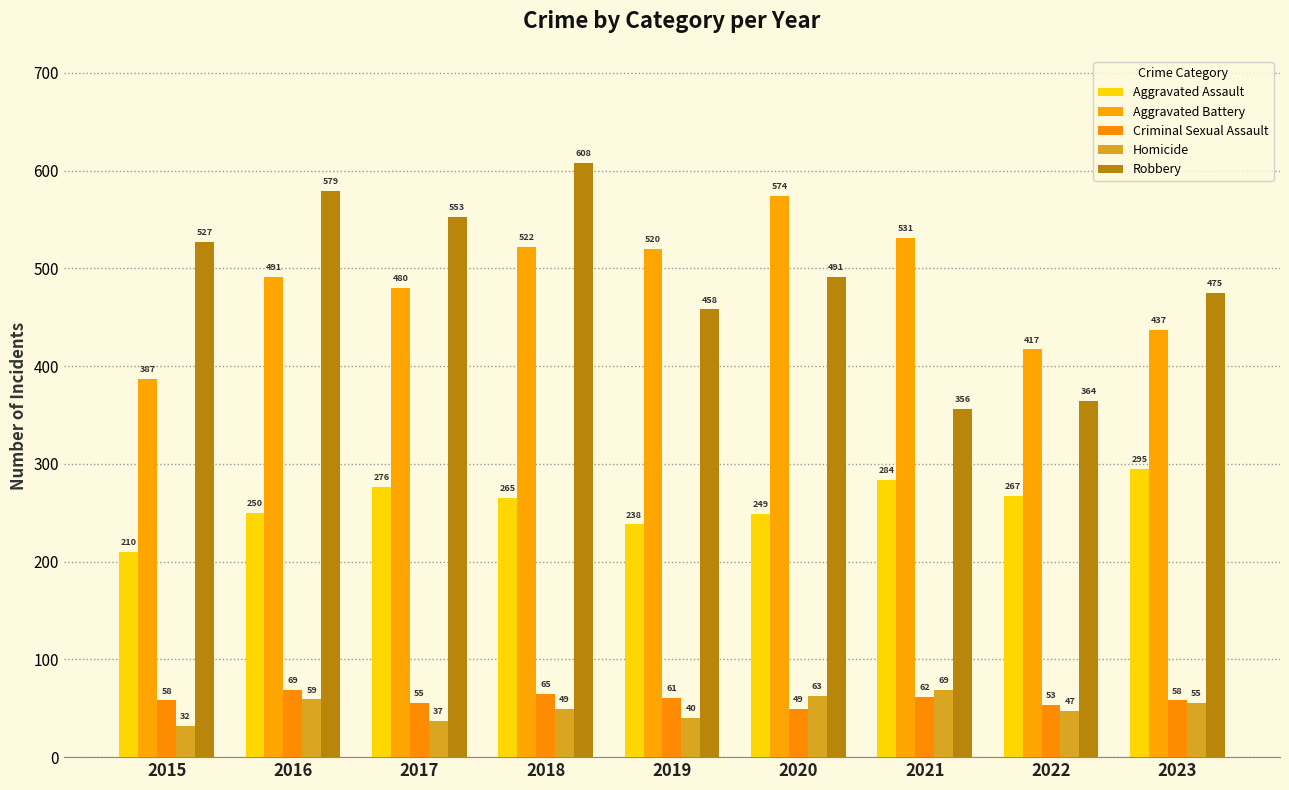

Reading left to right, what are all the values shown in this chart?

Aggravated Assault: 210	250	276	265	238	249	284	267	295
Aggravated Battery: 387	491	480	522	520	574	531	417	437
Criminal Sexual Assault: 58	69	55	65	61	49	62	53	58
Homicide: 32	59	37	49	40	63	69	47	55
Robbery: 527	579	553	608	458	491	356	364	475